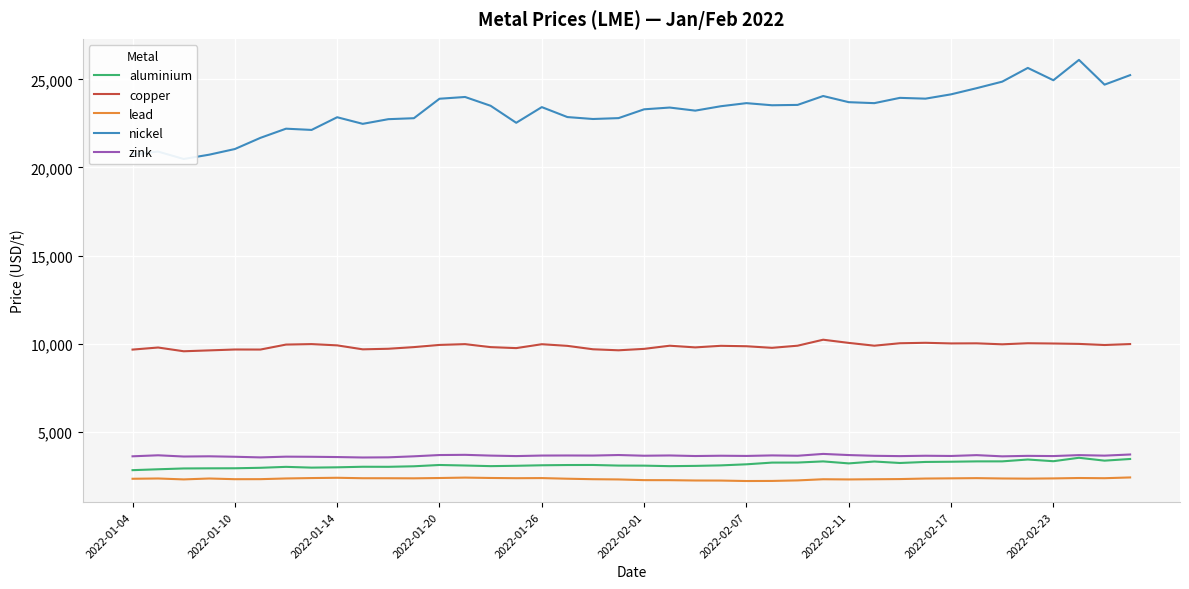

True or false: zink and copper intersect in this chart.

False